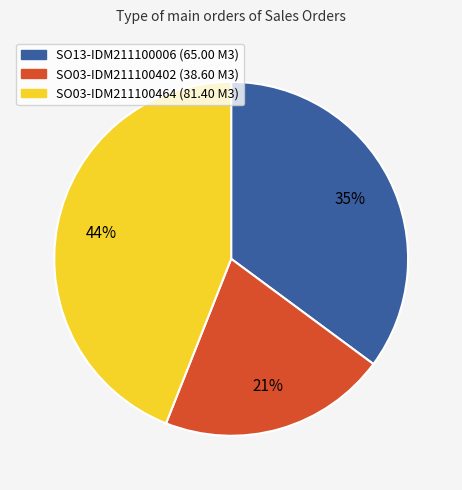

How many segments does this pie chart have?

3